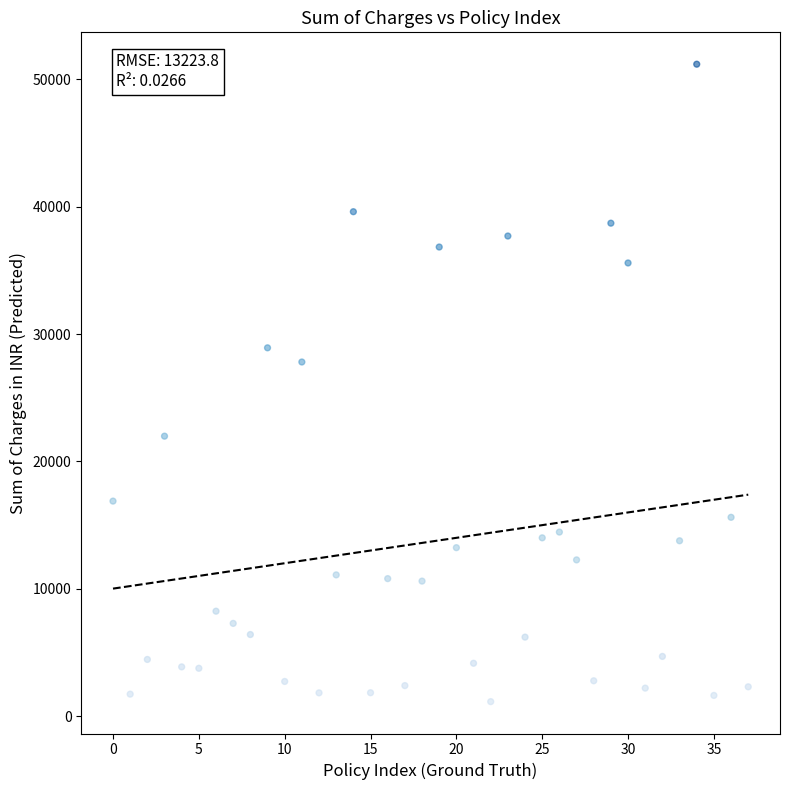

What is the range of Y values (max minus min)?

50057.5